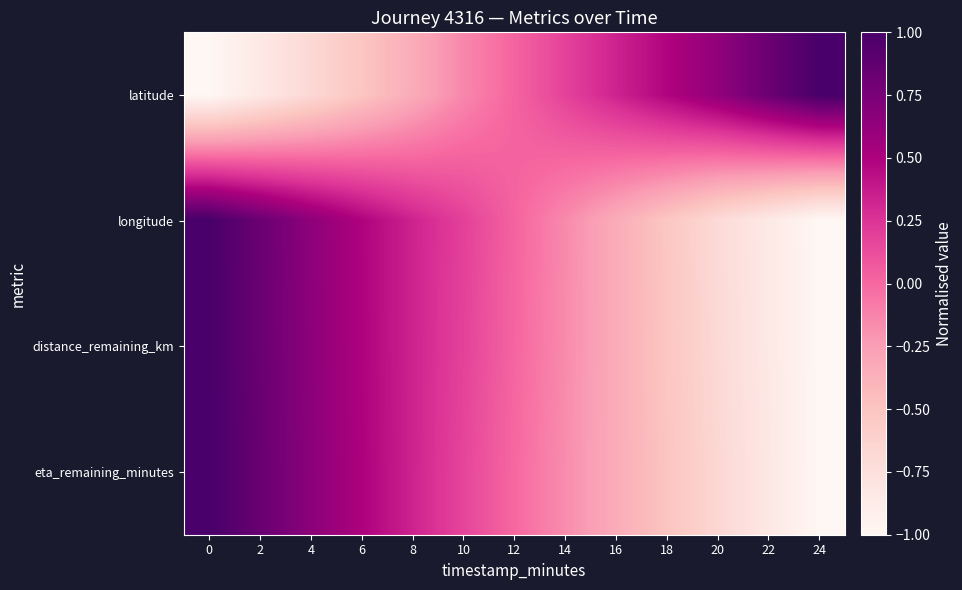

Reading left to right, what are all the values shown in this chart?

latitude: 0=-1.0	2=-0.8	4=-0.7	6=-0.5	8=-0.3	10=-0.1	12=0.0	14=0.2	16=0.3	18=0.5	20=0.6	22=0.8	24=1.0
longitude: 0=1.0	2=0.8	4=0.7	6=0.5	8=0.3	10=0.2	12=0.0	14=-0.2	16=-0.3	18=-0.5	20=-0.7	22=-0.8	24=-1.0
distance_remaining_km: 0=1.0	2=0.8	4=0.7	6=0.5	8=0.3	10=0.2	12=0.0	14=-0.2	16=-0.3	18=-0.5	20=-0.7	22=-0.8	24=-1.0
eta_remaining_minutes: 0=1.0	2=0.8	4=0.7	6=0.5	8=0.3	10=0.2	12=0.0	14=-0.2	16=-0.3	18=-0.5	20=-0.7	22=-0.8	24=-1.0